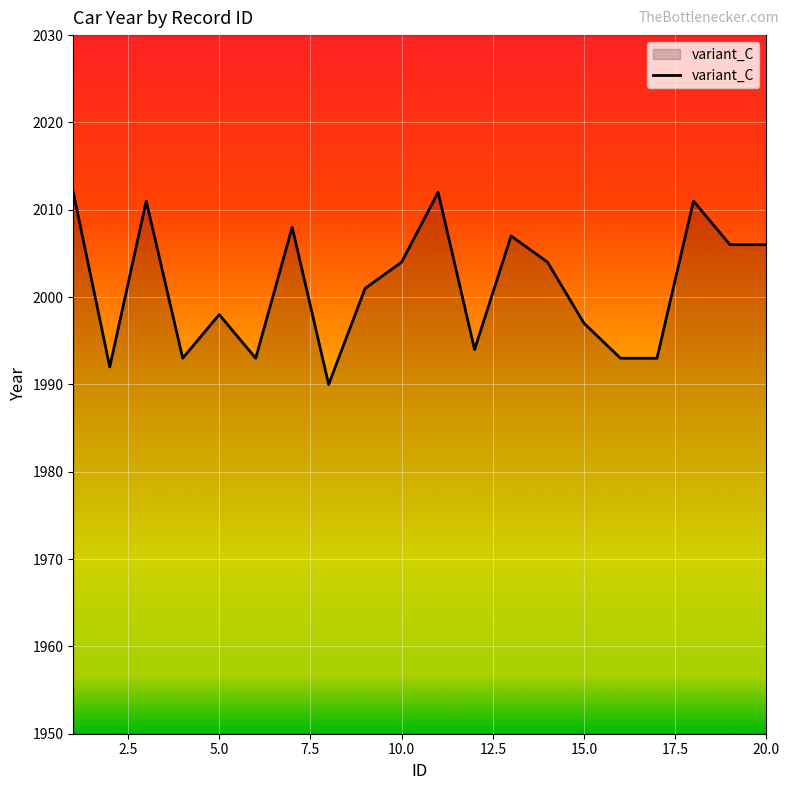

What is the difference between the maximum and minimum values?

22